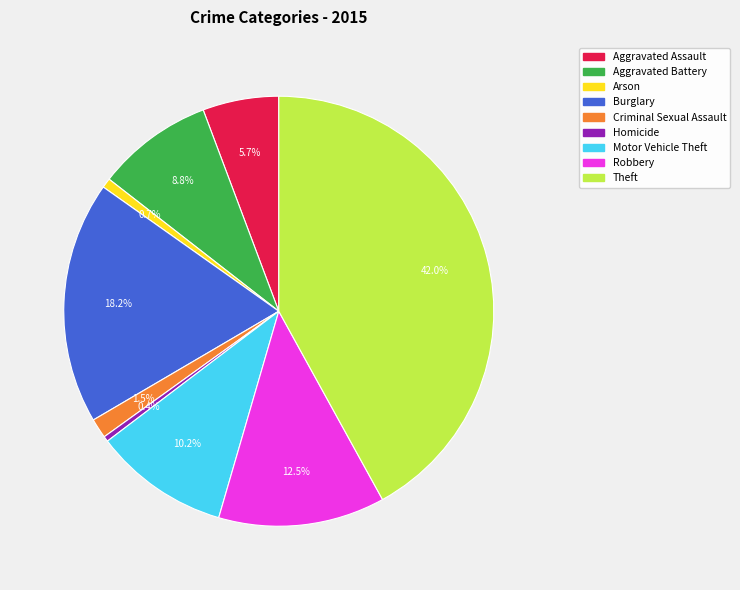

To the nearest percent, what is the combined percentage of Aggravated Battery and Homicide?

9%